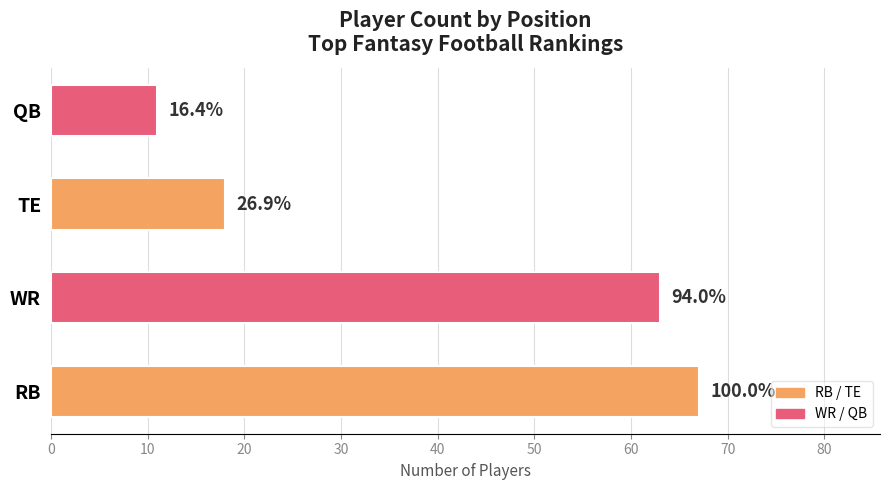

Are the bars horizontal?

Yes